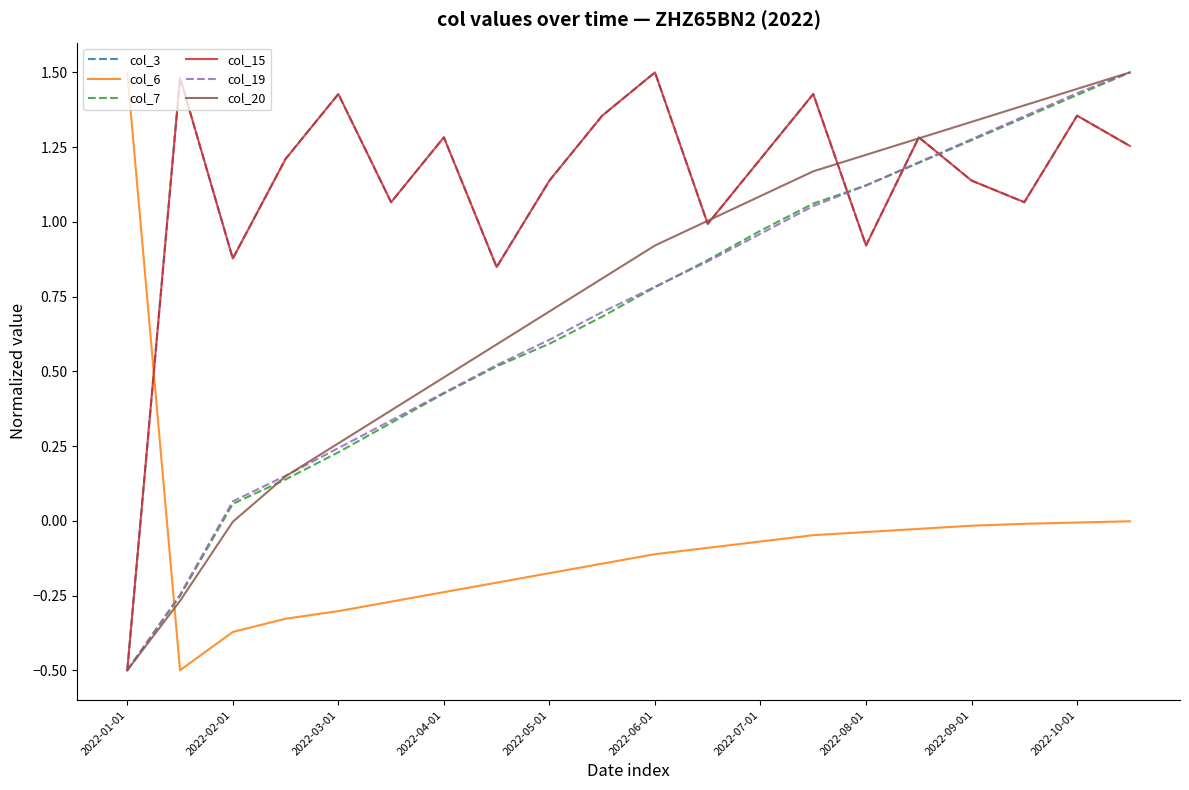

Is this an area chart (filled region under the line)?

No